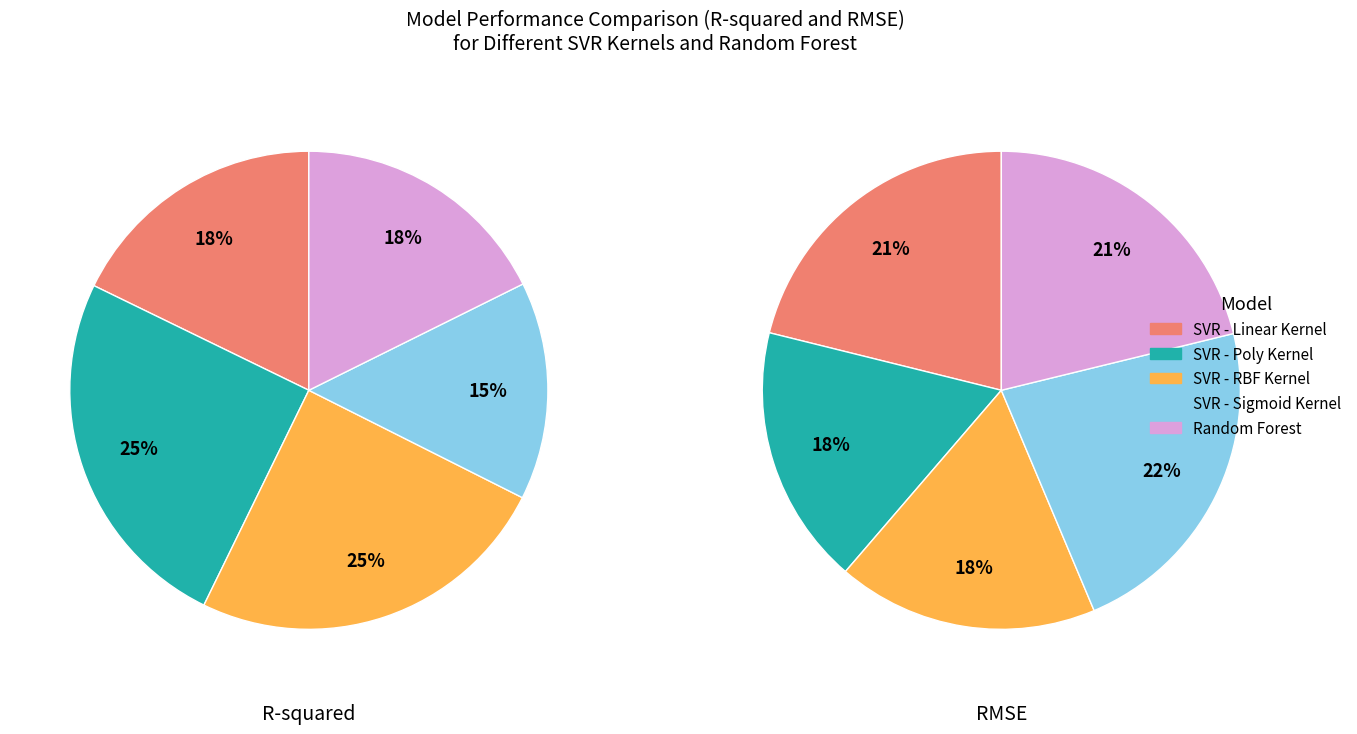

To the nearest percent, what is the average slice percentage?

20%